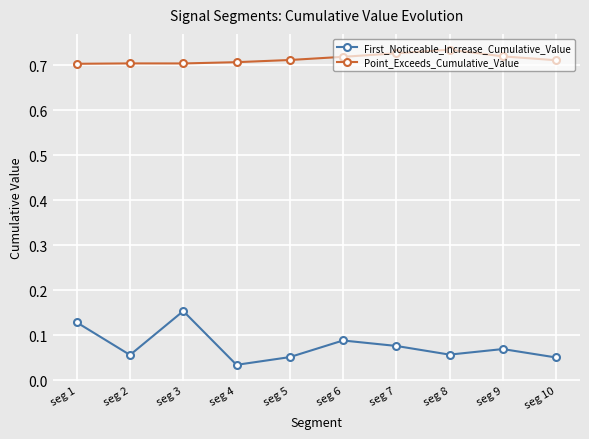

Count the number of categories in the chart.

10